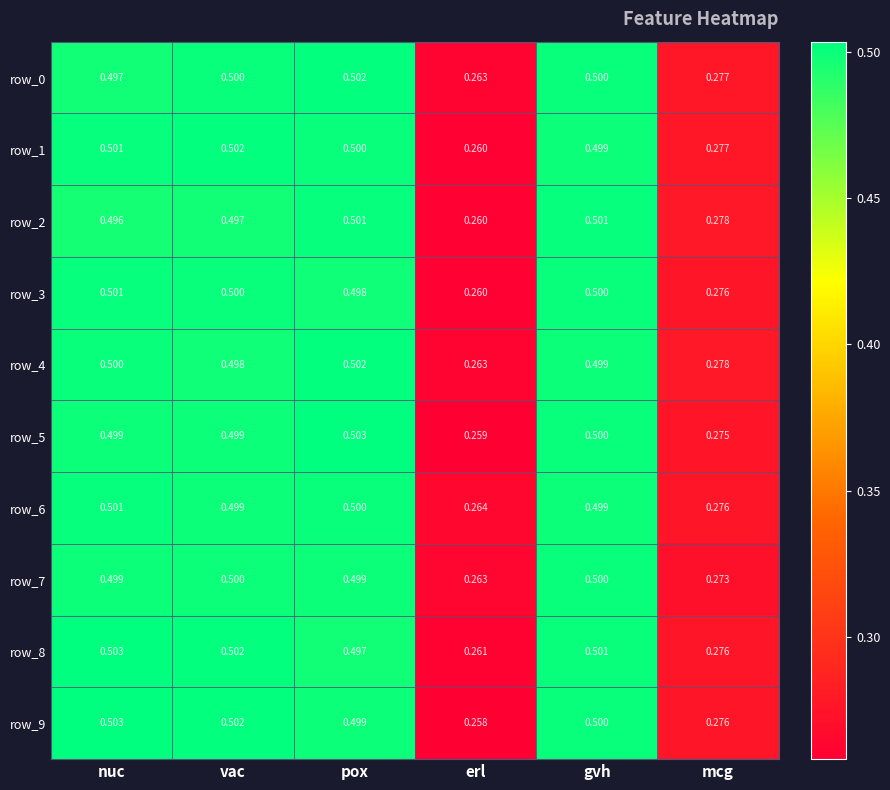

How many row_0 values are between 0 and 1?

6